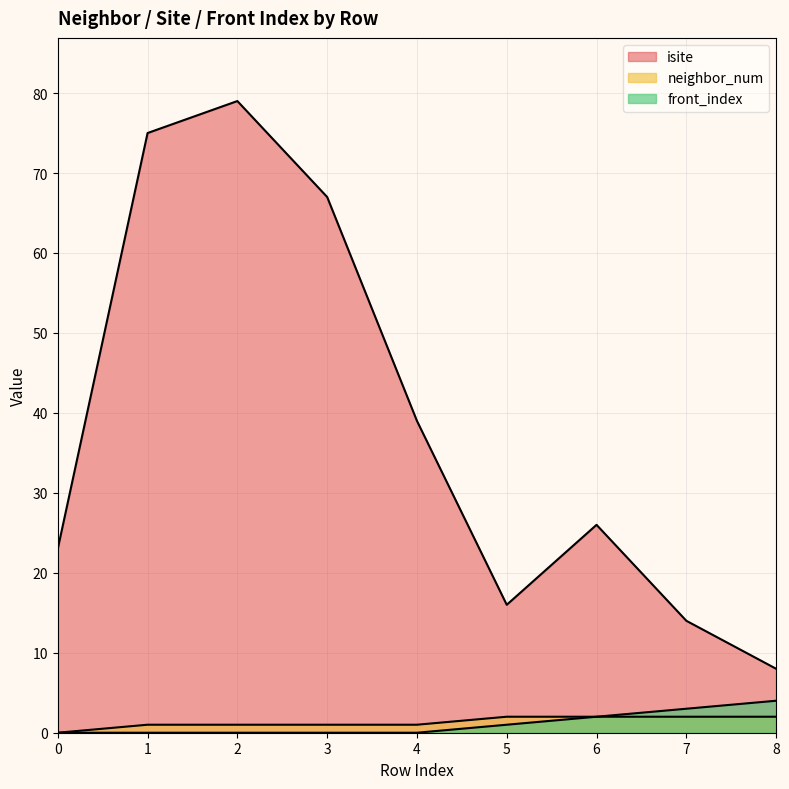

What is the difference between the maximum and second lowest values in the isite series?

65